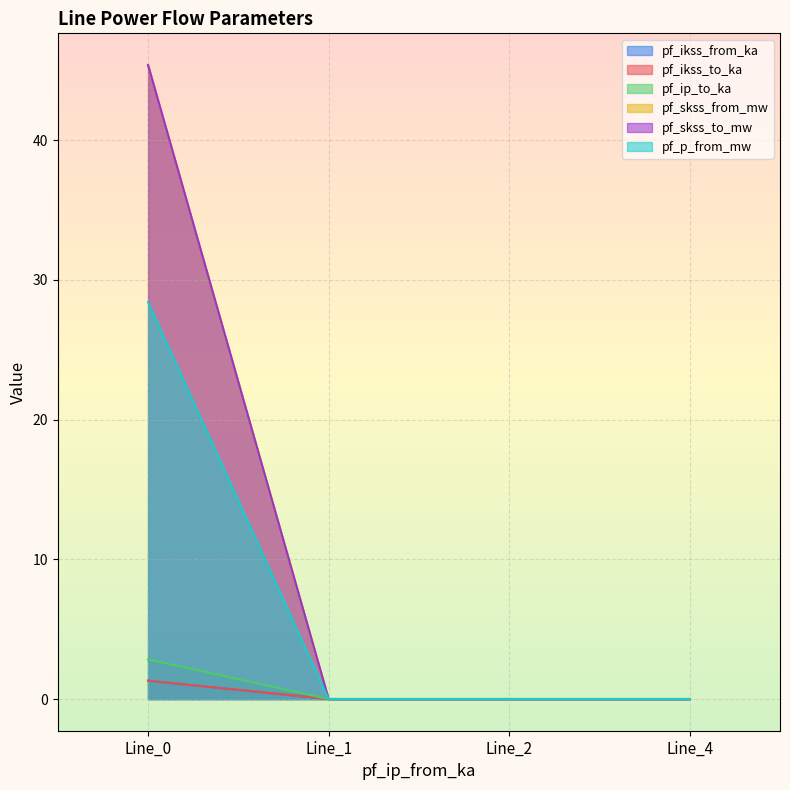

True or false: pf_ikss_to_ka and pf_ikss_from_ka cross at least once.

False